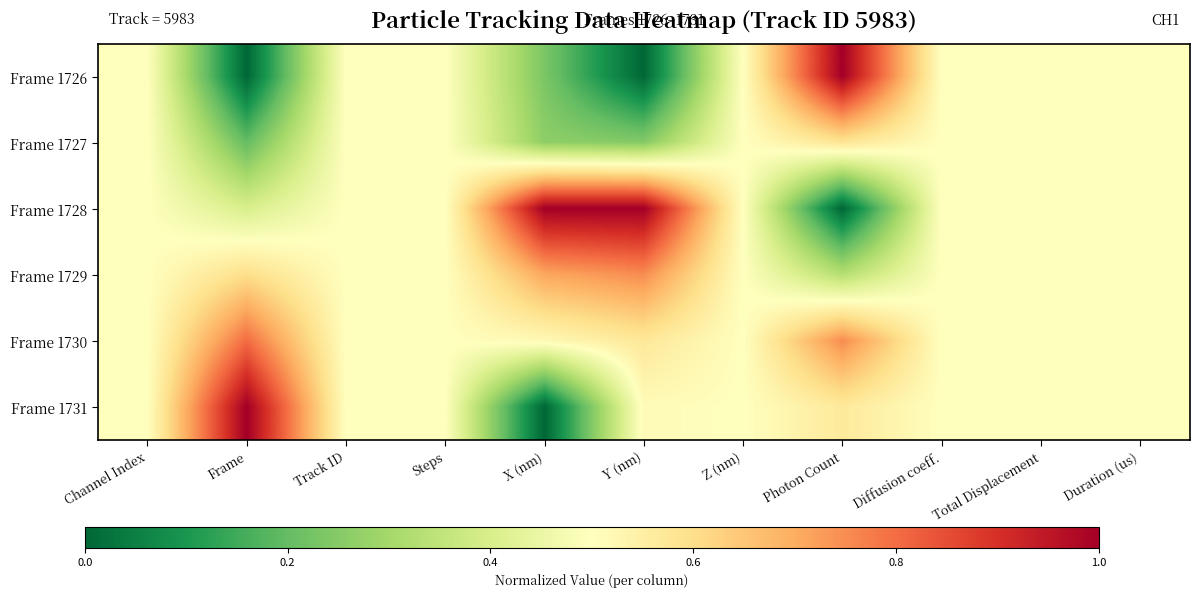

Reading left to right, transcribe all the data shown in this chart.

Frame 1726: Channel Index=0.5	Frame=0.0	Track ID=0.5	Steps=0.5	X (nm)=0.2	Y (nm)=0.0	Z (nm)=0.5	Photon Count=1.0	Diffusion coeff.=0.5	Total Displacement=0.5	Duration (us)=0.5
Frame 1727: Channel Index=0.5	Frame=0.2	Track ID=0.5	Steps=0.5	X (nm)=0.3	Y (nm)=0.2	Z (nm)=0.5	Photon Count=0.6	Diffusion coeff.=0.5	Total Displacement=0.5	Duration (us)=0.5
Frame 1728: Channel Index=0.5	Frame=0.4	Track ID=0.5	Steps=0.5	X (nm)=1.0	Y (nm)=1.0	Z (nm)=0.5	Photon Count=0.0	Diffusion coeff.=0.5	Total Displacement=0.5	Duration (us)=0.5
Frame 1729: Channel Index=0.5	Frame=0.6	Track ID=0.5	Steps=0.5	X (nm)=0.7	Y (nm)=0.8	Z (nm)=0.5	Photon Count=0.3	Diffusion coeff.=0.5	Total Displacement=0.5	Duration (us)=0.5
Frame 1730: Channel Index=0.5	Frame=0.8	Track ID=0.5	Steps=0.5	X (nm)=0.5	Y (nm)=0.6	Z (nm)=0.5	Photon Count=0.8	Diffusion coeff.=0.5	Total Displacement=0.5	Duration (us)=0.5
Frame 1731: Channel Index=0.5	Frame=1.0	Track ID=0.5	Steps=0.5	X (nm)=0.0	Y (nm)=0.5	Z (nm)=0.5	Photon Count=0.6	Diffusion coeff.=0.5	Total Displacement=0.5	Duration (us)=0.5